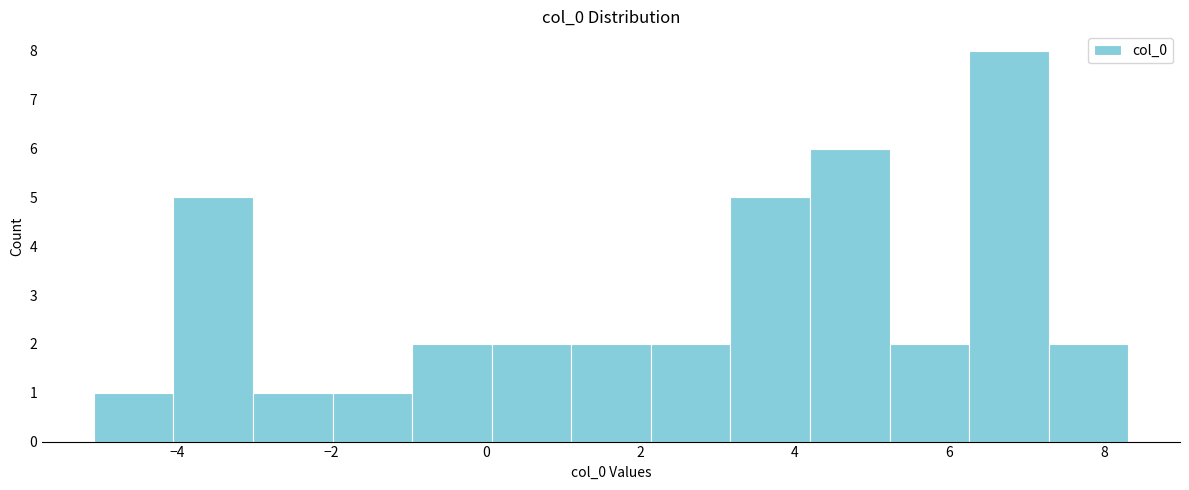

How tall is the bar that spans 5.2 to 6.2 on the x-axis? Neither the bar edges nor the heights are printed on the chart, so give them approximately, as read against the axes.

2